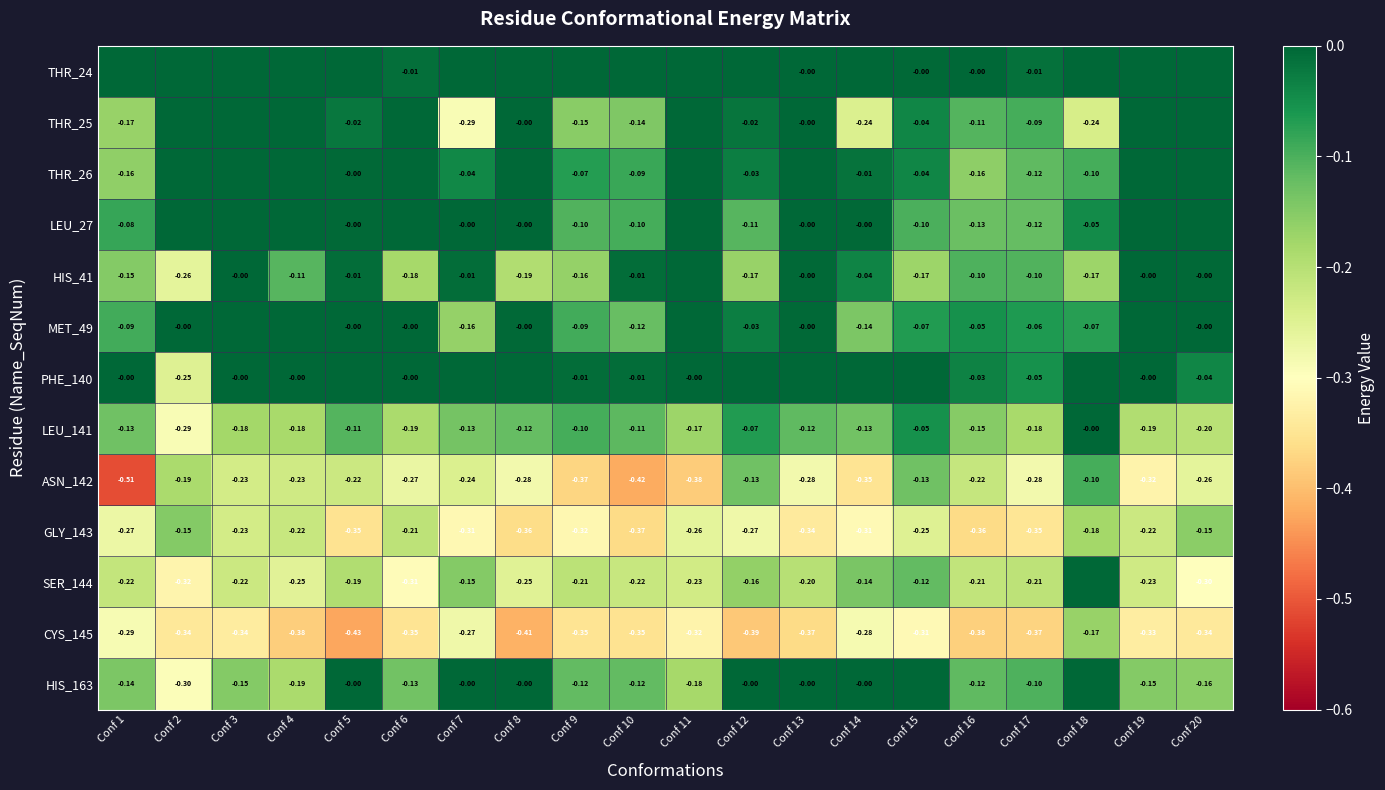

Is the value of PHE_140 at Conf 3 greater than the value of HIS_41 at Conf 5?

Yes